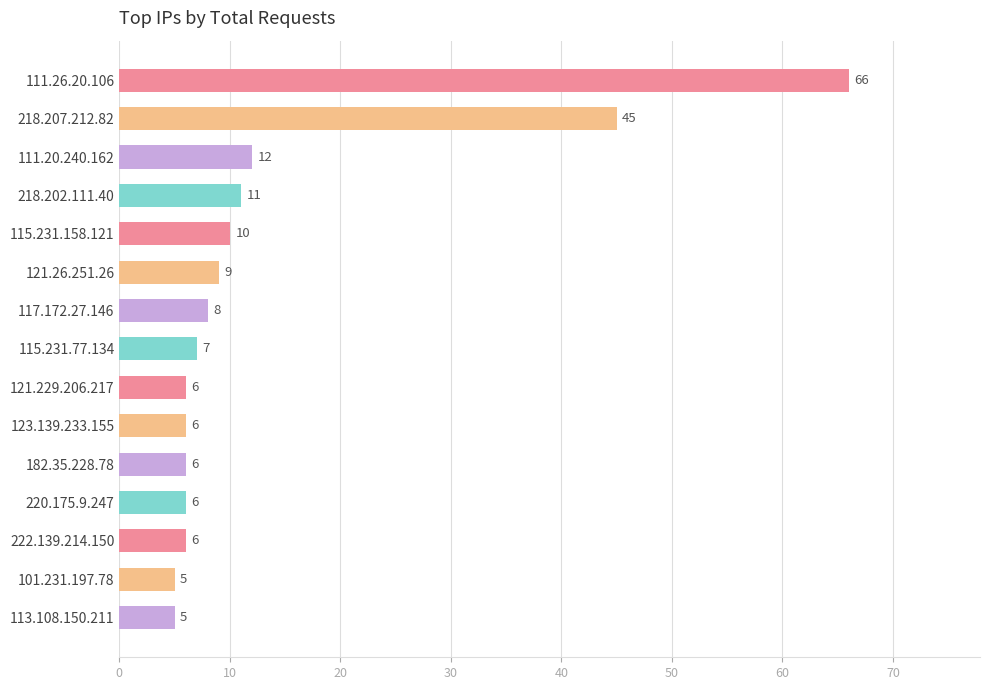

True or false: the data shows 6 at 182.35.228.78.

True